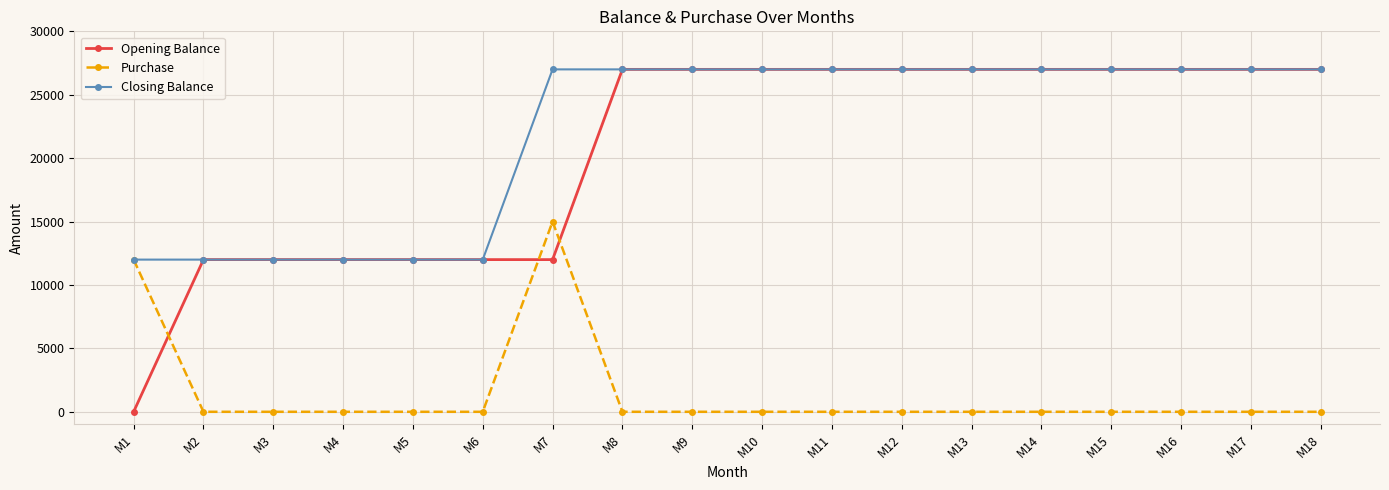

At how many categories does at least one series exceed 25292?

12